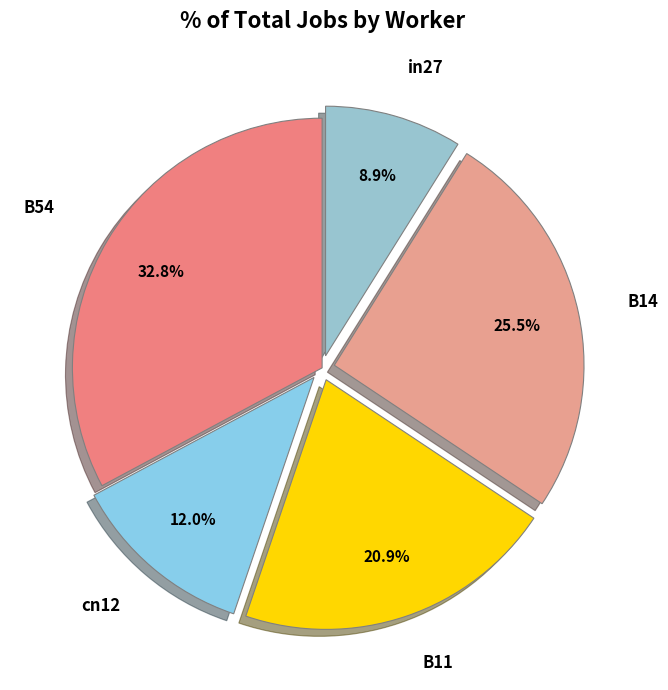

To the nearest percent, what is the difference between the largest and smallest slice percentages?

24%